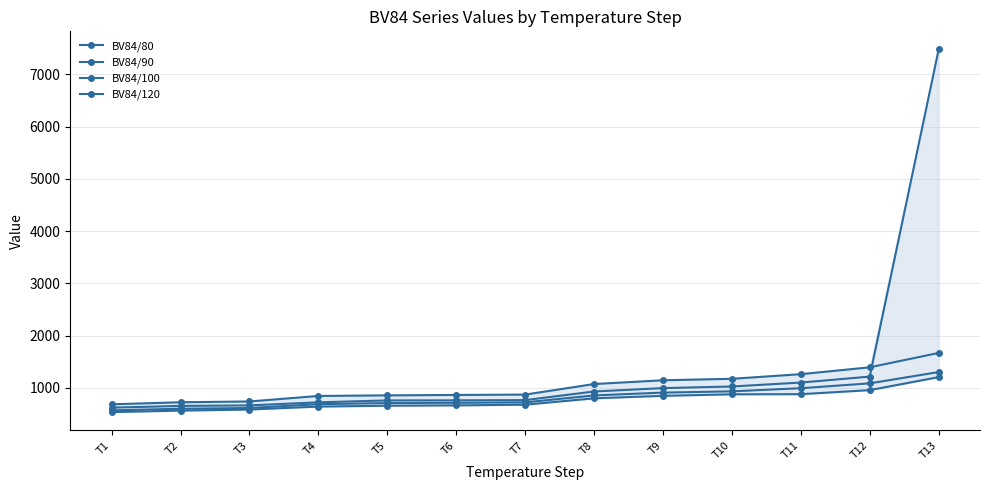

What is the smallest value displayed?

537